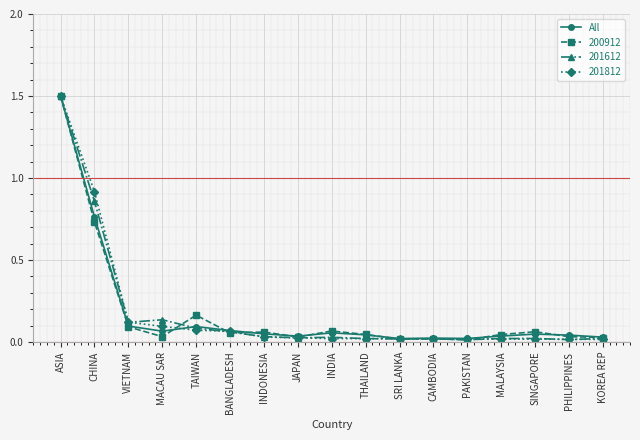

Is it true that 201812 equals 0.0 at JAPAN?

True